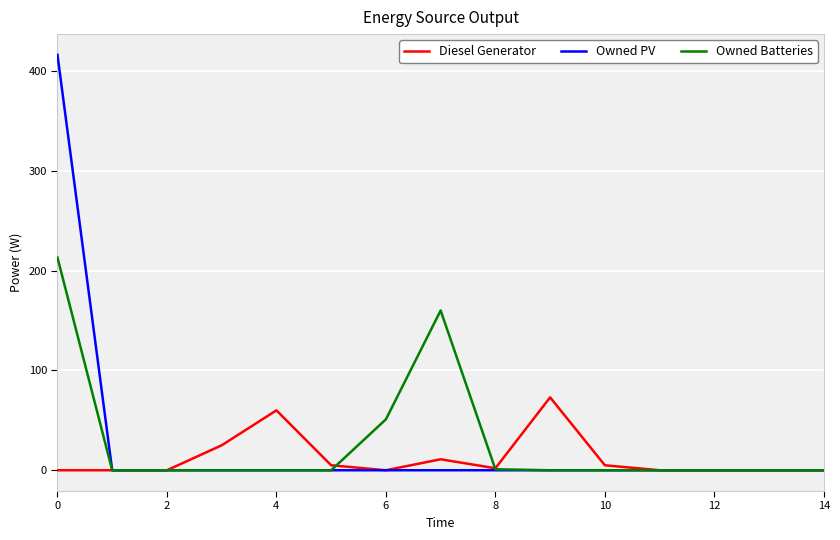

Which series has the widest spread of values?

Owned PV